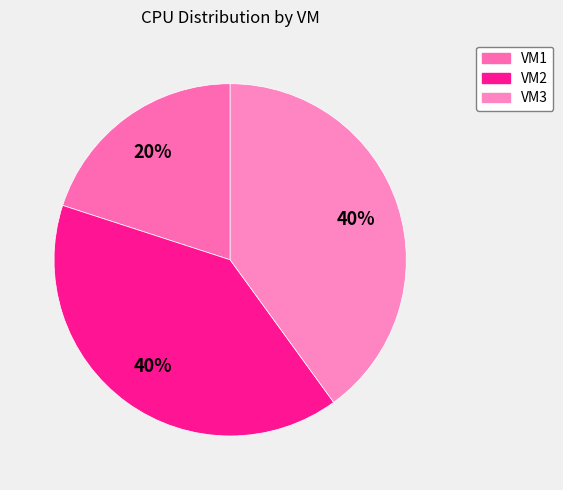

True or false: VM3 accounts for 40% of the total.

True